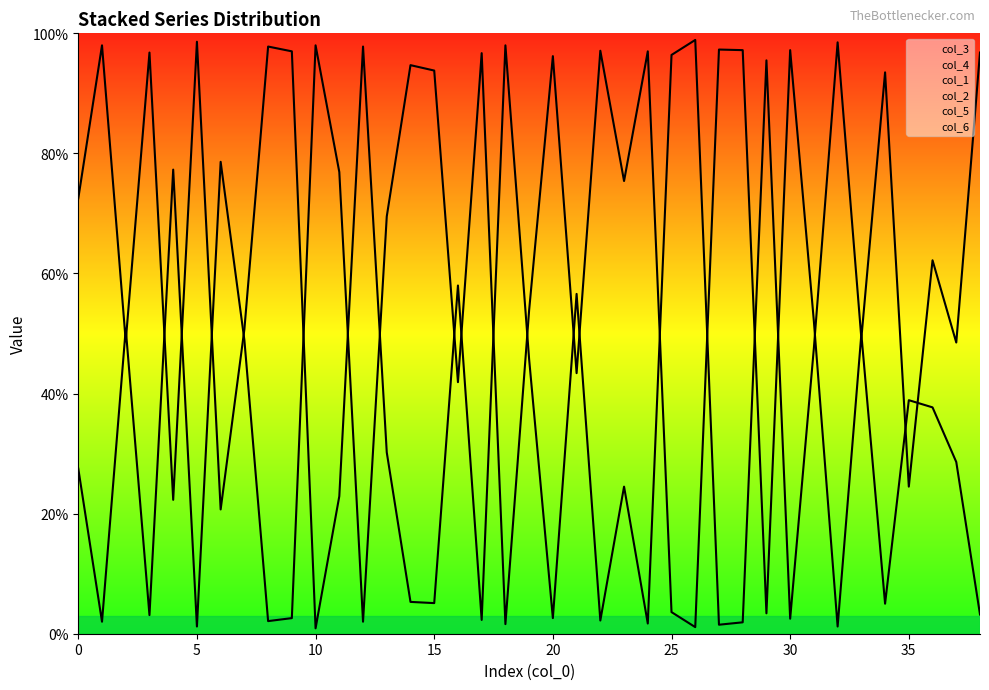

Between 31 and 38, which is larger?

38